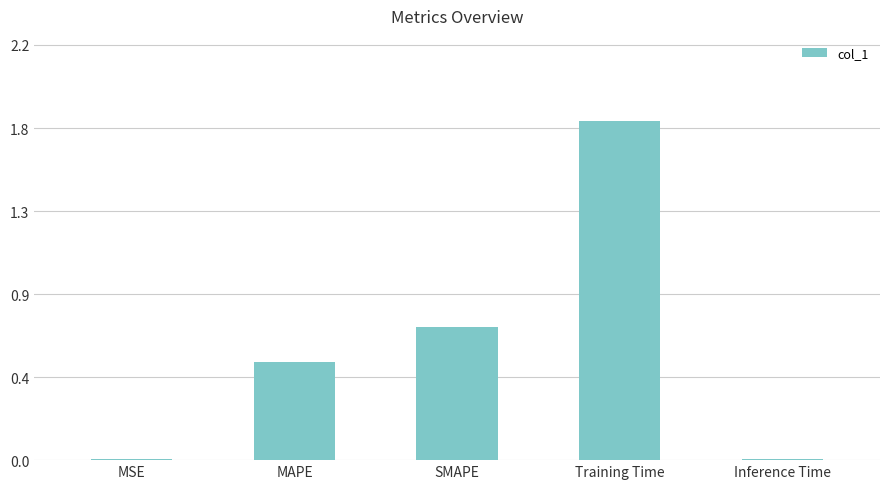

What is the label of the 4th bar from the right?

MAPE